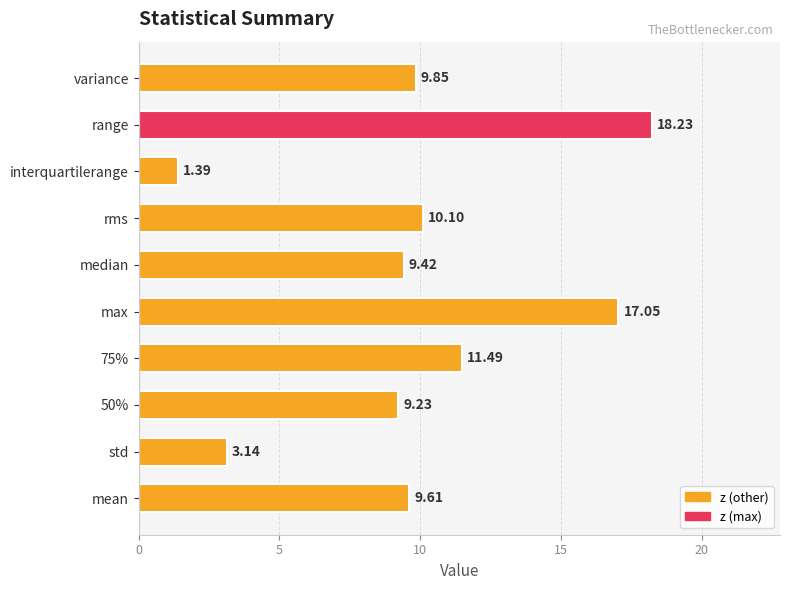

What is the greatest value displayed?

18.2